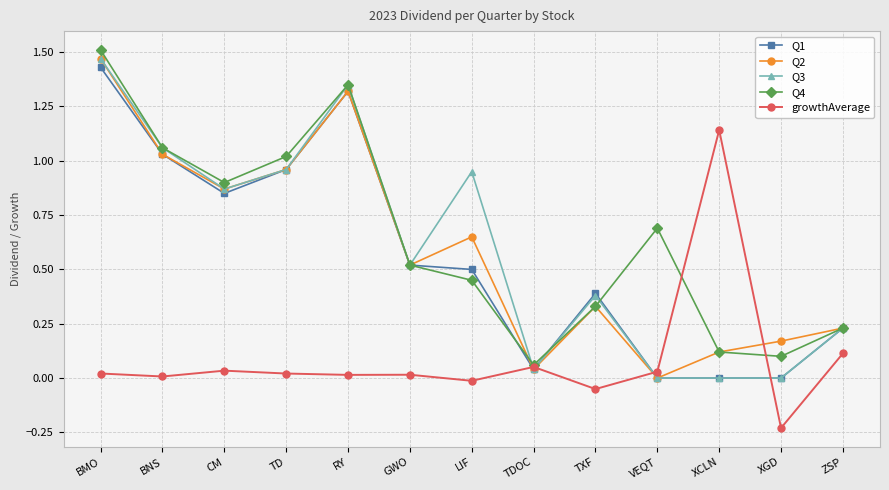

Where is the first local maximum for Q3?

RY